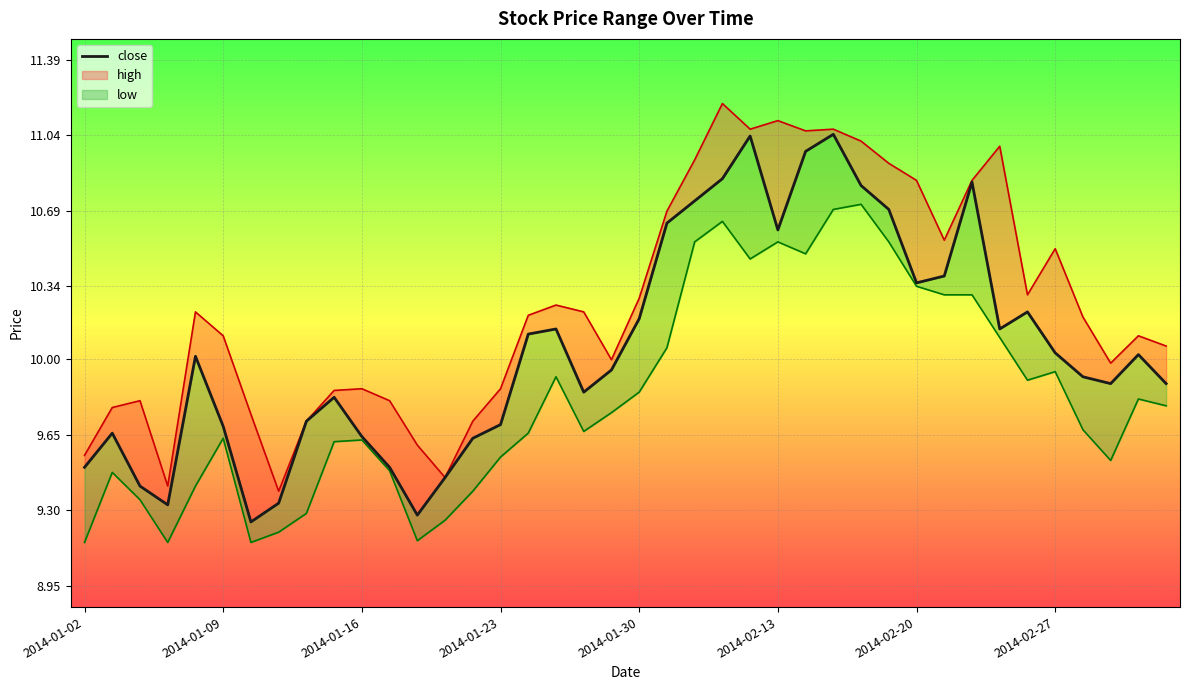

Is this an area chart (filled region under the line)?

No